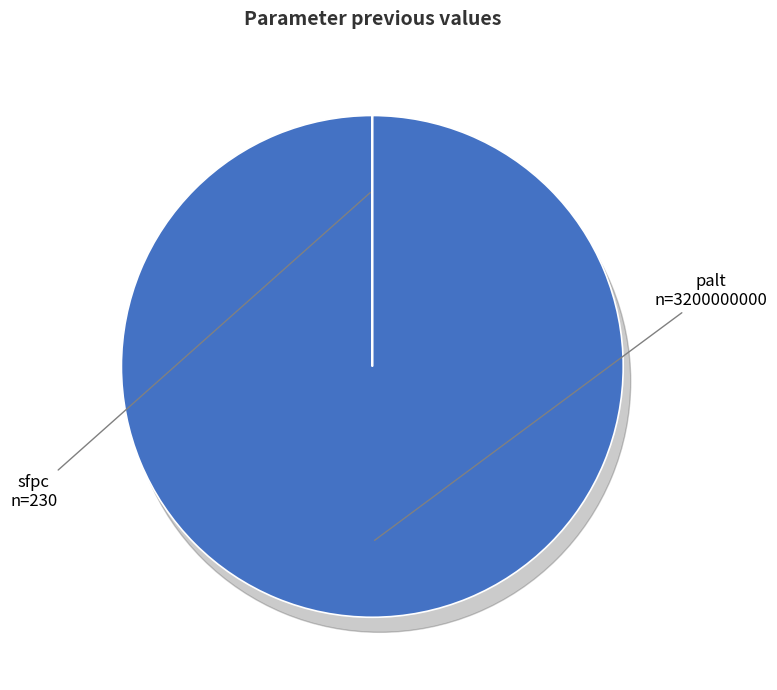

What is the largest slice in the pie chart?

palt